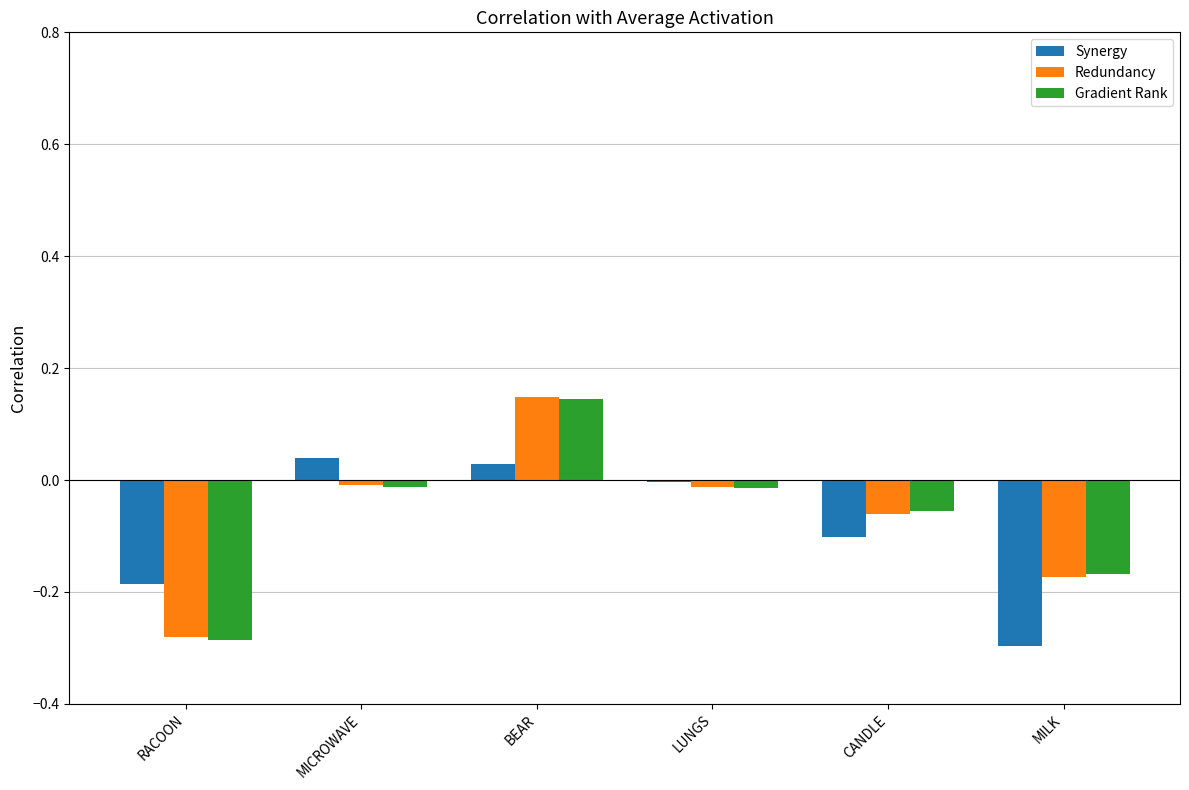

Between BEAR and MILK, which series saw the biggest shift?

Synergy